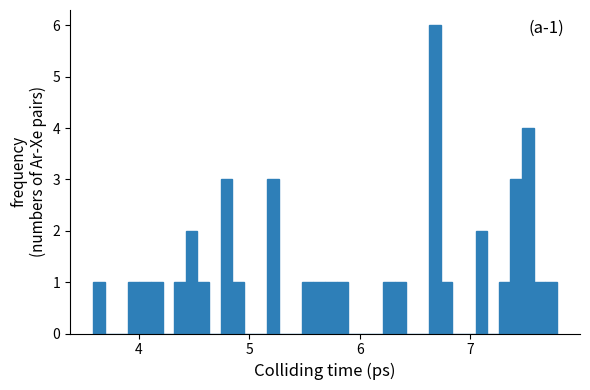

Around what value on the x-axis is the tallest bar? Give the approximate position of its centre, as read against the axis.

6.7